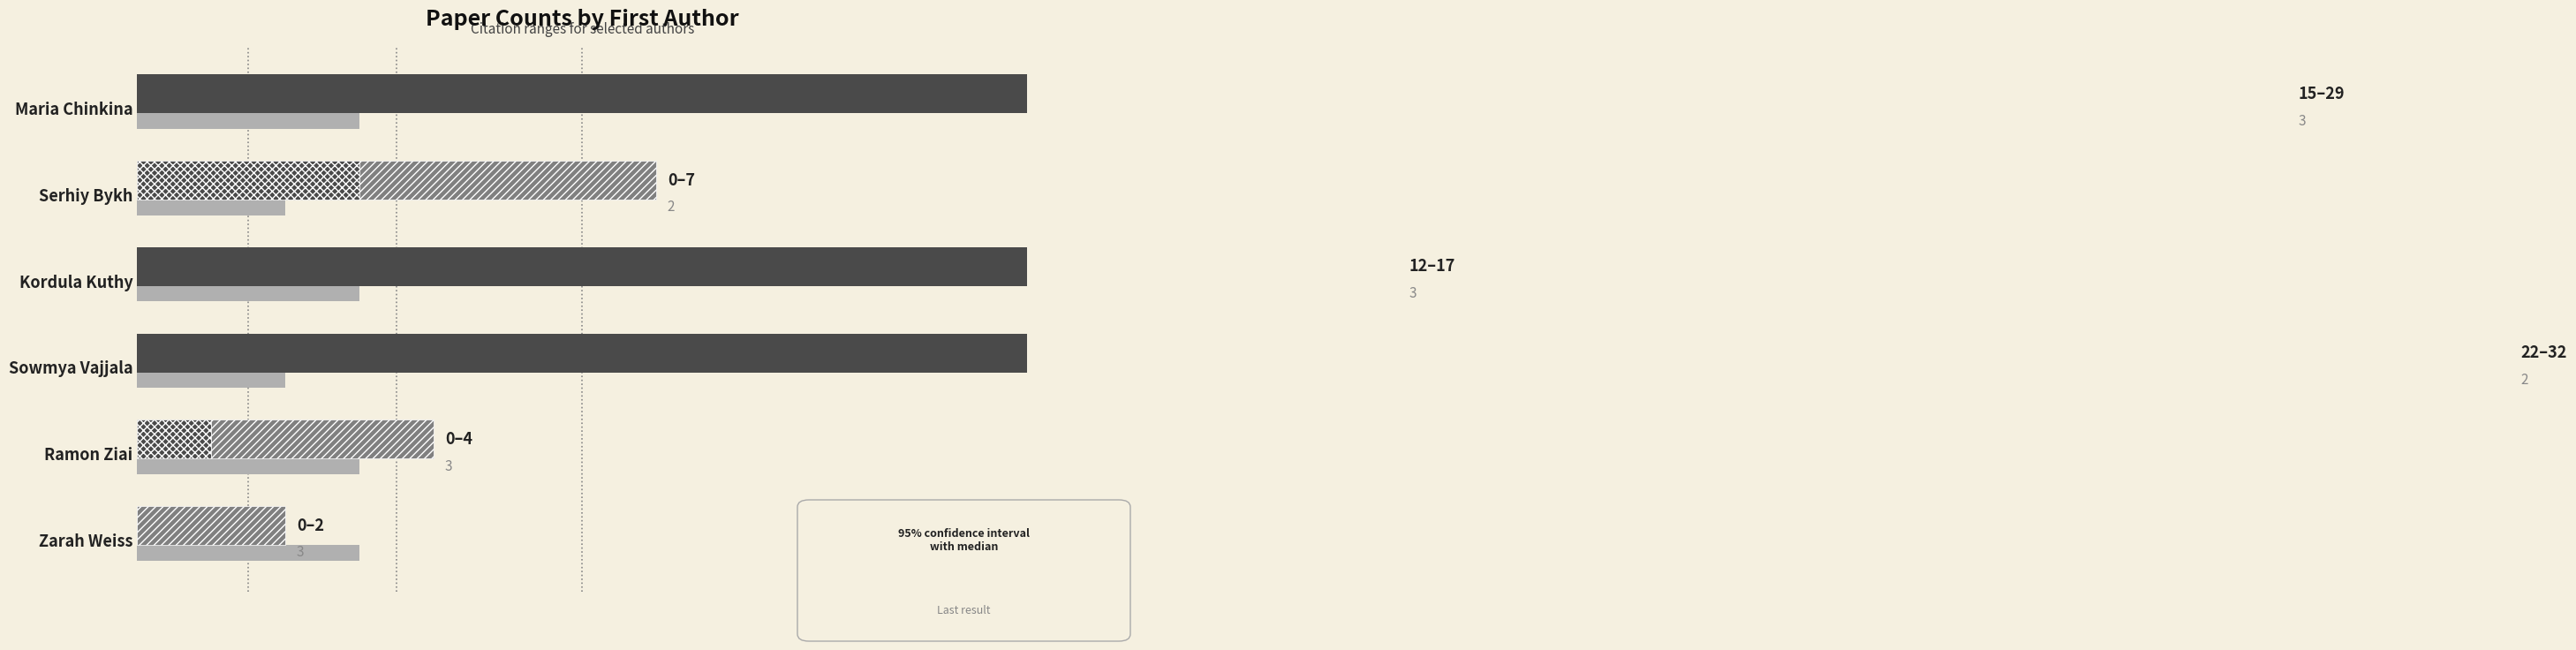

Between Ramon Ziai and Zarah Weiss, which is larger?

Ramon Ziai